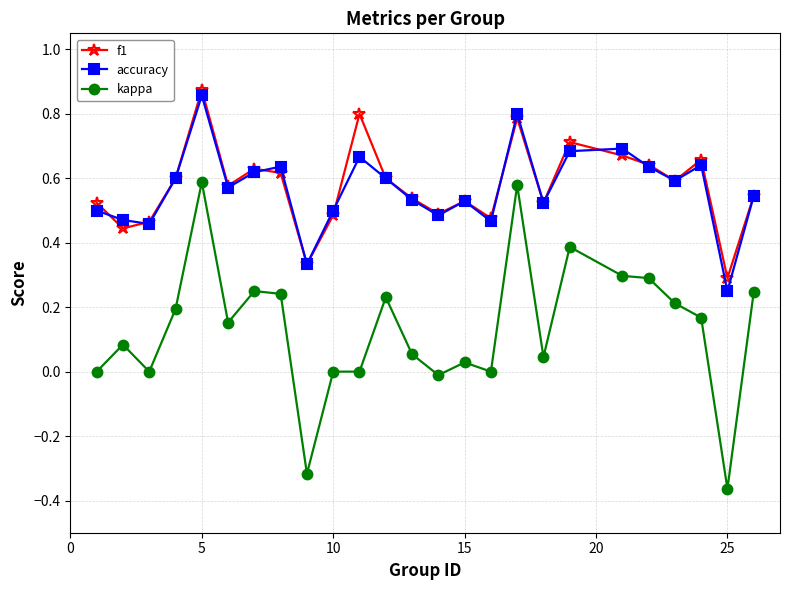

Which series has the widest spread of values?

kappa